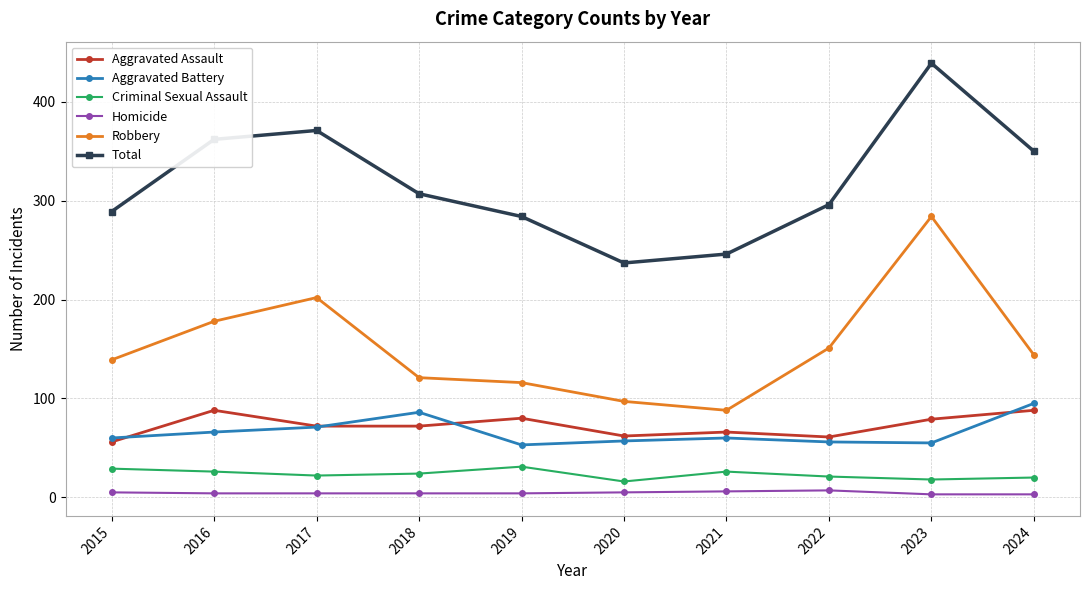

At which category is the sum across all series the highest?

2023